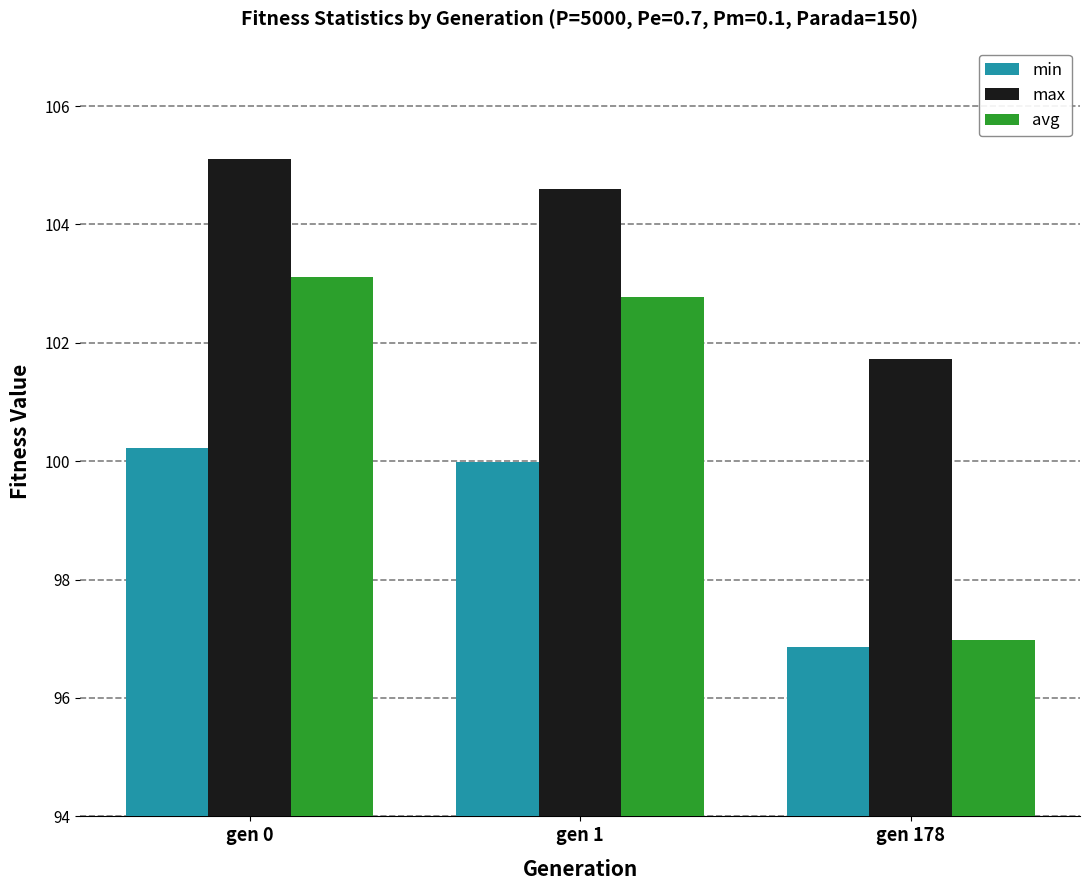

What is the difference between the highest and lowest values at gen 0?

4.9